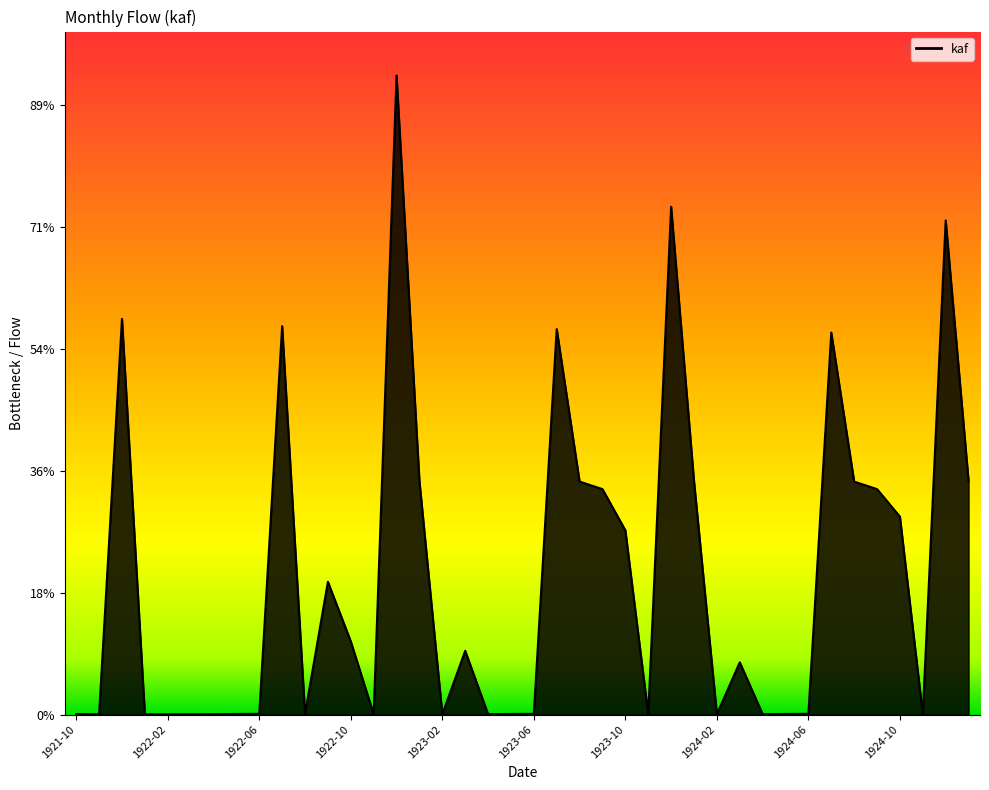

Which category has the highest value across all series?

14